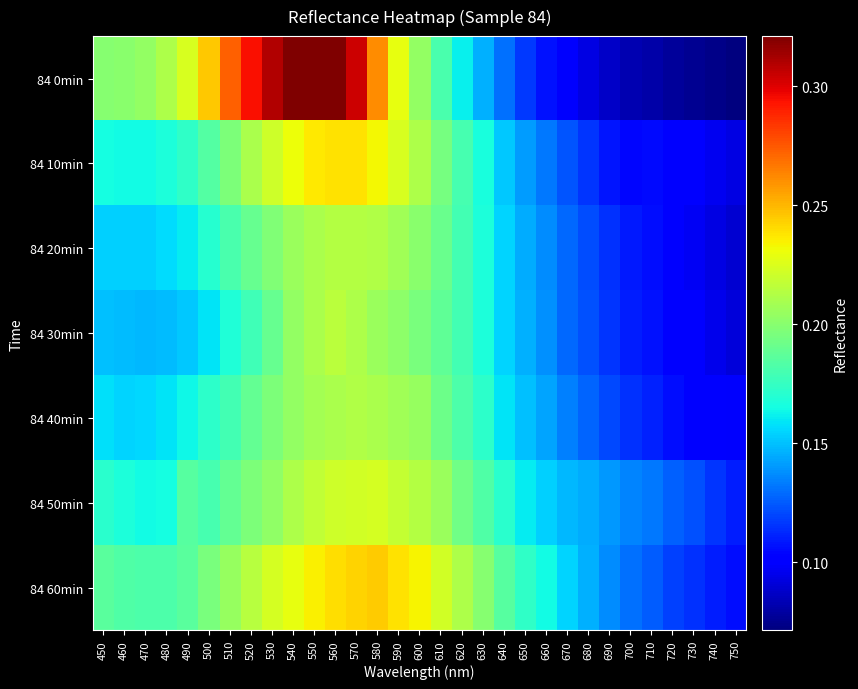

At 720, list the series in order from smallest to largest.

84 0min, 84 20min, 84 10min, 84 30min, 84 40min, 84 60min, 84 50min